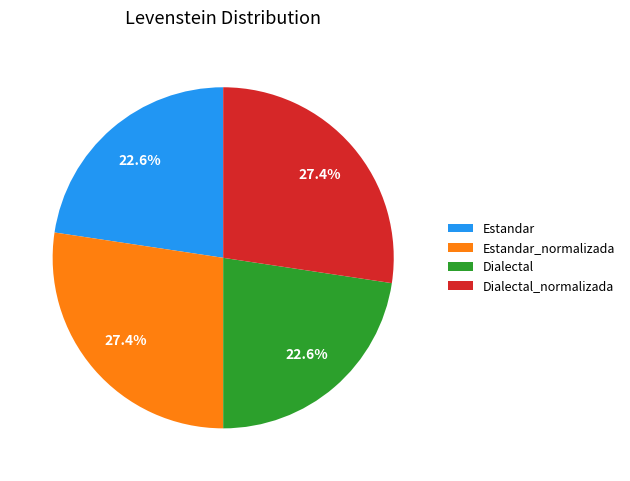

Is it true that Dialectal is 23% of the pie?

True